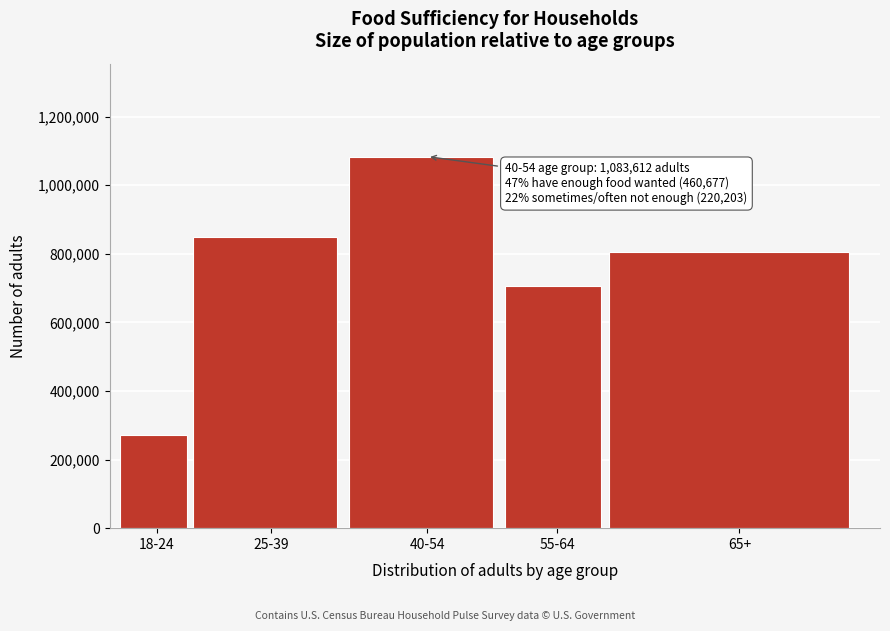

Reading left to right, transcribe all the data shown in this chart.

272341	850072	1083612	705728	805624